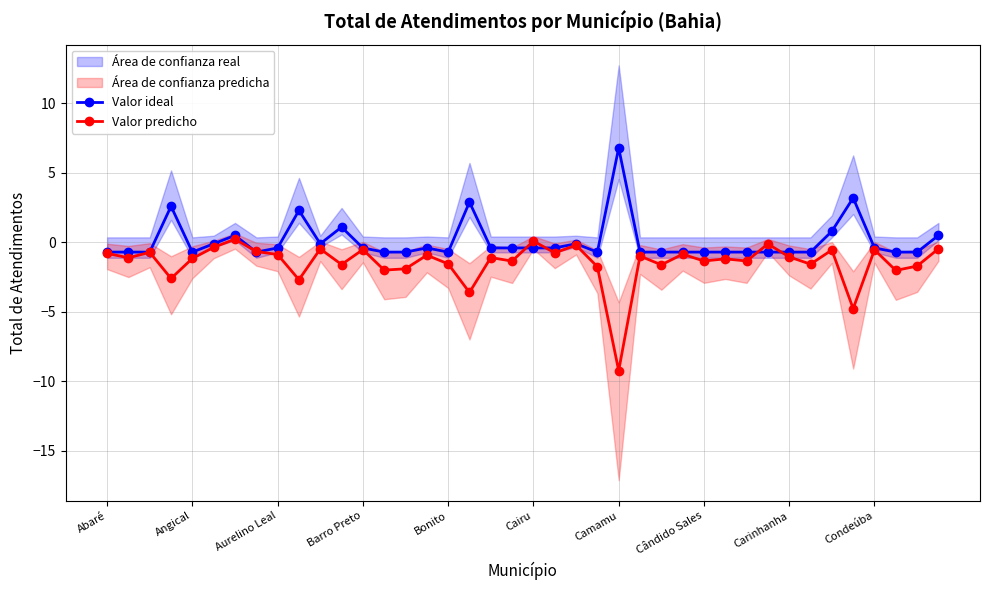

What is the minimum value for Valor predicho?

-9.2